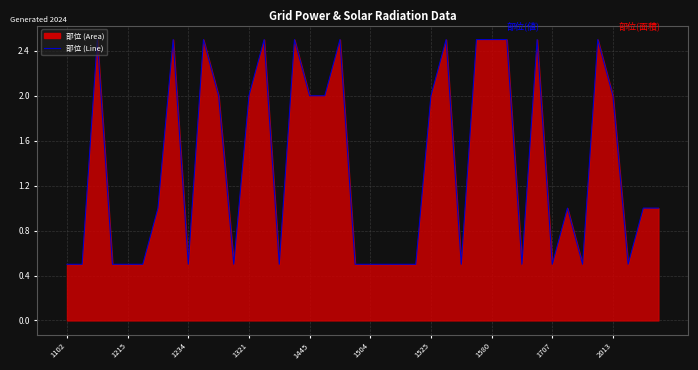

Reading right to left, transcribe all the data shown in this chart.

1.0	1.0	0.5	2.0	2.5	0.5	1.0	0.5	2.5	0.5	2.5	2.5	2.5	0.5	2.5	2.0	0.5	0.5	0.5	0.5	0.5	2.5	2.0	2.0	2.5	0.5	2.5	2.0	0.5	2.0	2.5	0.5	2.5	1.0	0.5	0.5	0.5	2.5	0.5	0.5